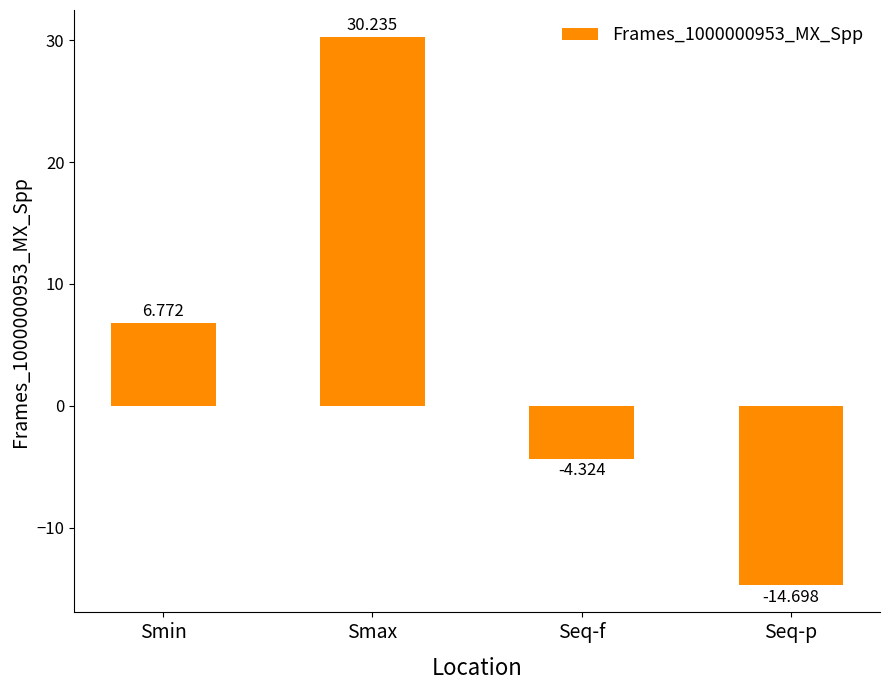

What is the difference between the values at Smax and Seq-p?

44.9